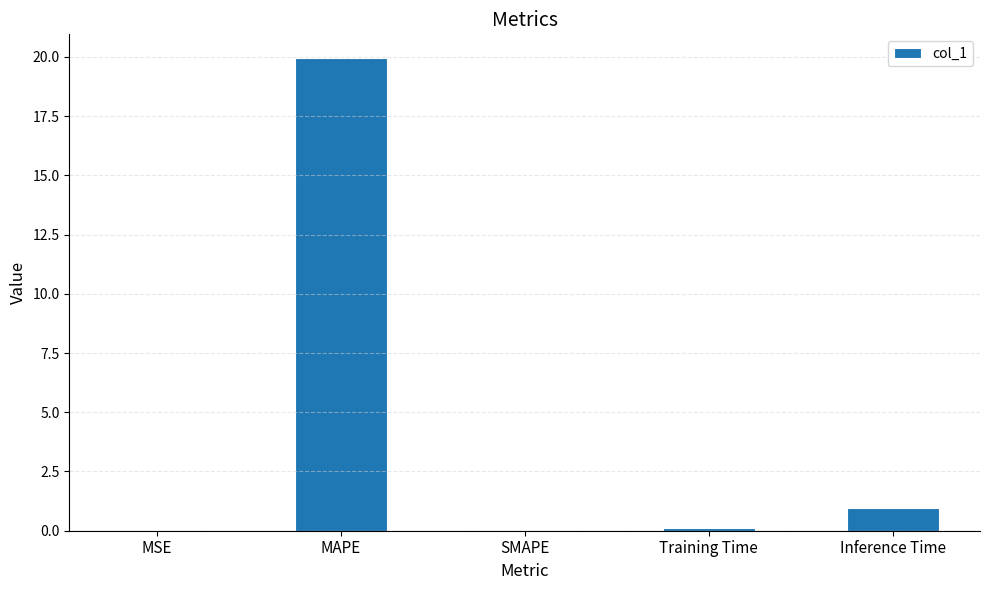

What is the average value?

4.2